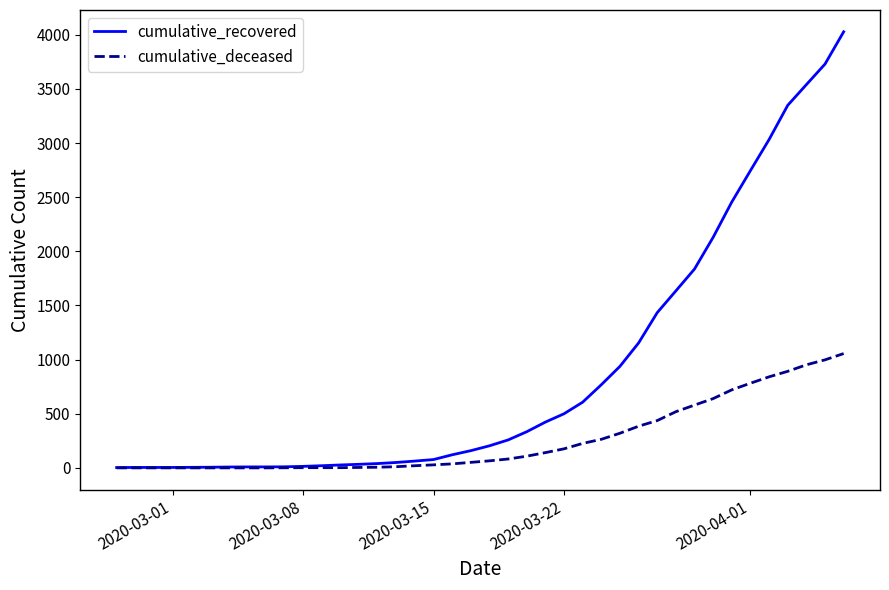

Does the chart have visible grid lines?

No